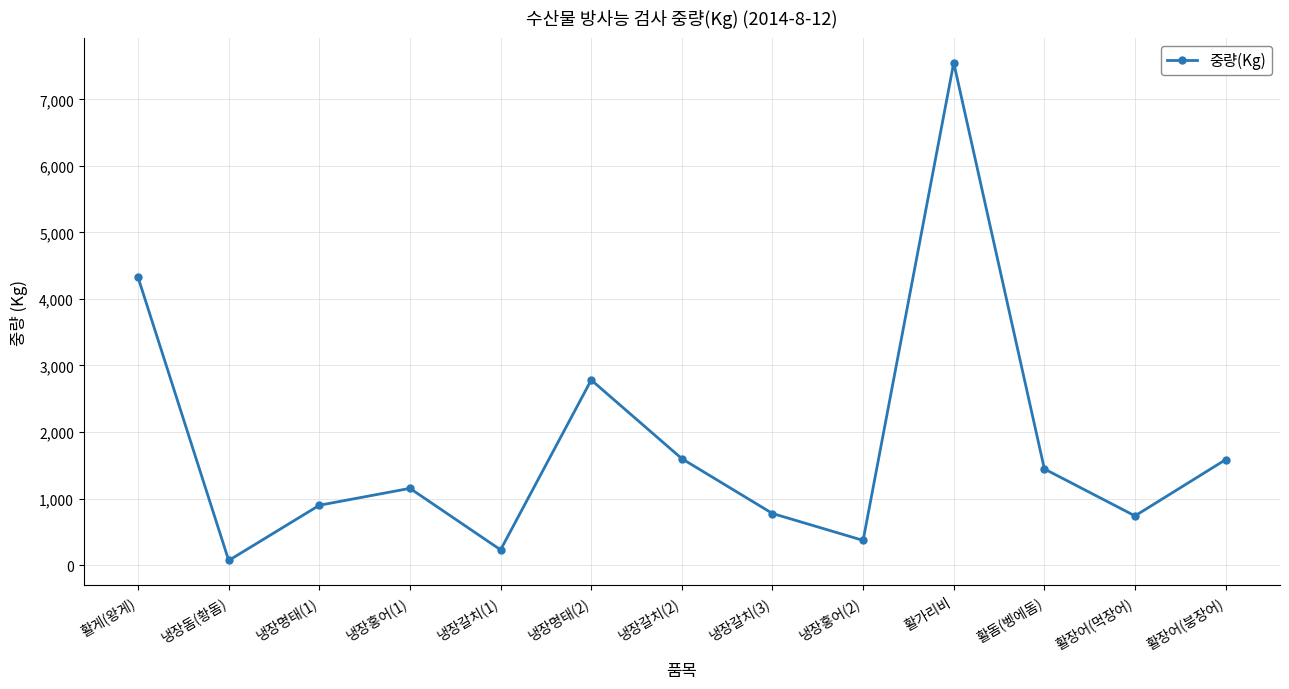

What is the ratio of the value at 냉장홍어(1) to the value at 활돔(벵에돔)?

0.8